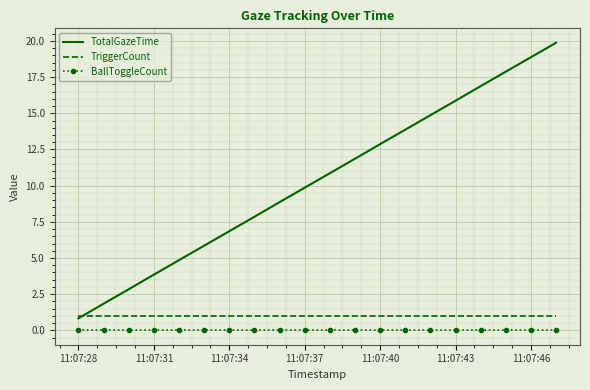

Which series has the widest spread of values?

TotalGazeTime